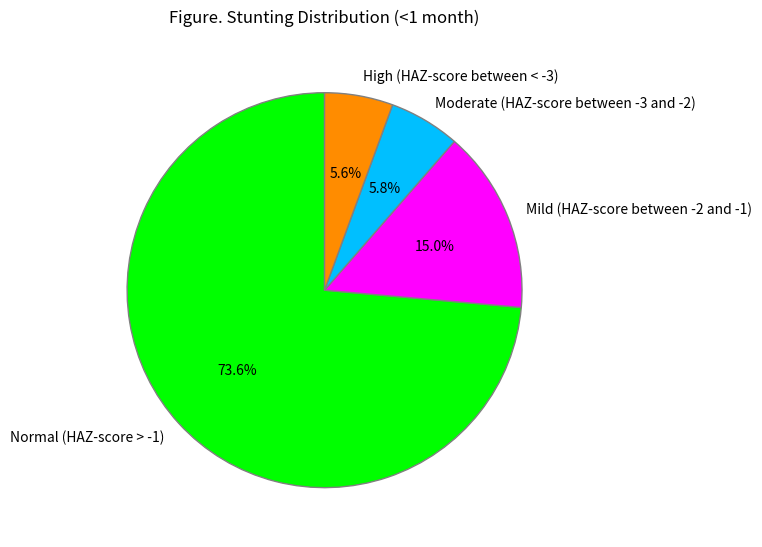

The High (HAZ-score between < -3) slice represents 18% of the pie. True or false?

False